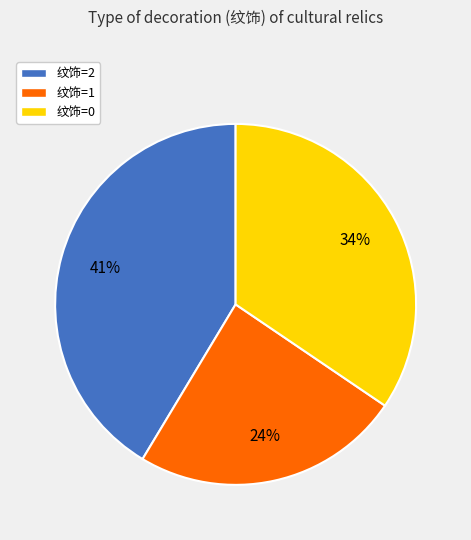

Is there a majority slice in this chart?

No